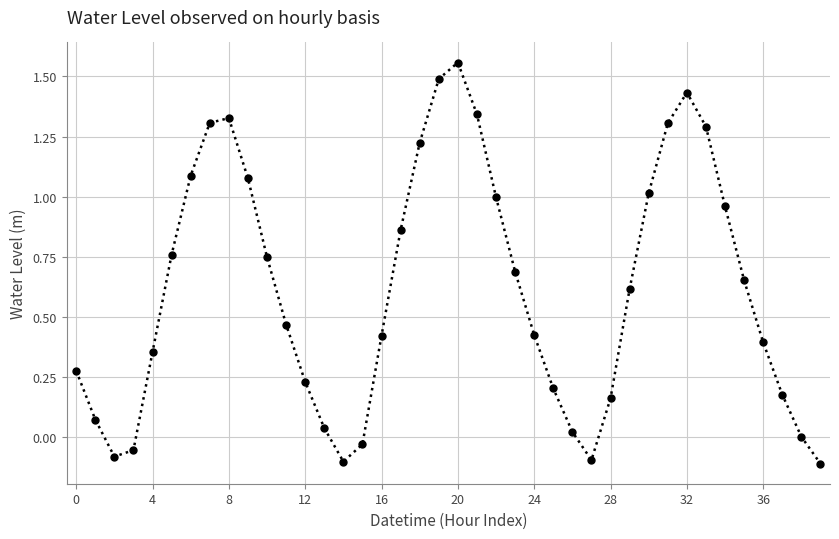

What is the difference between the maximum and minimum values?

1.7